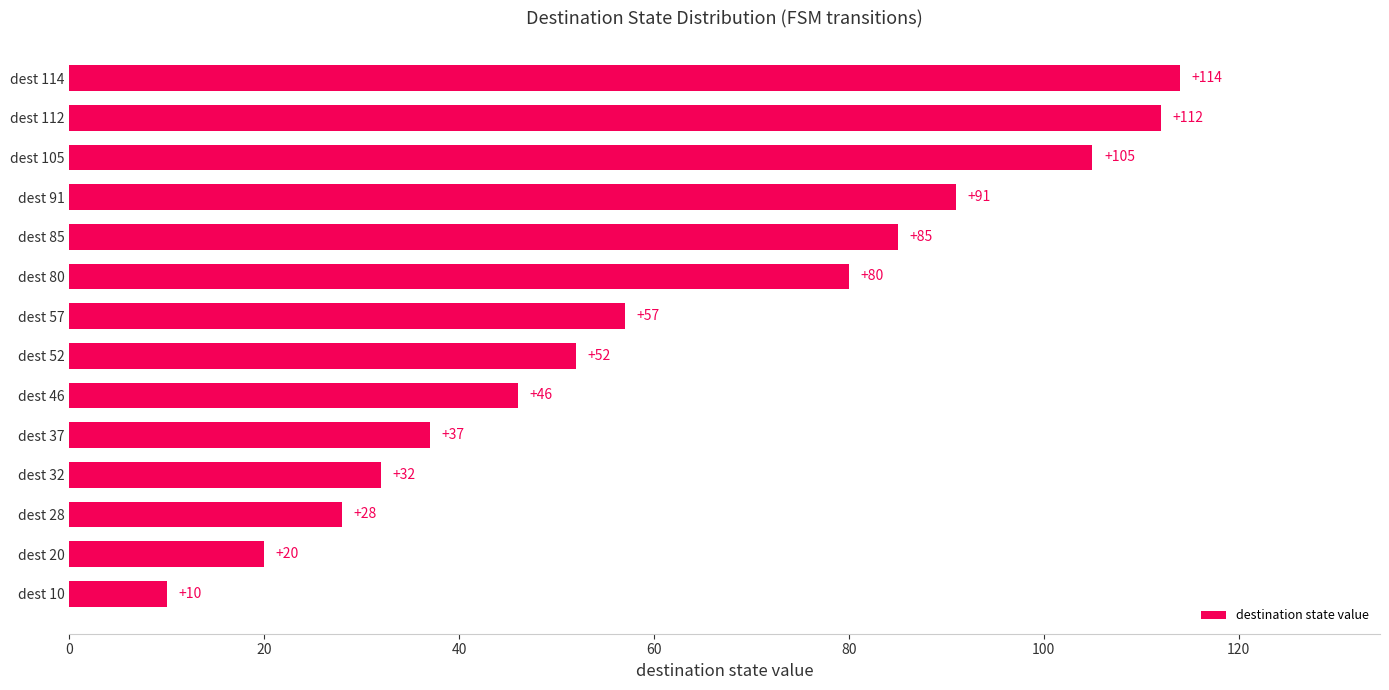

How many data points are less than 57?

7